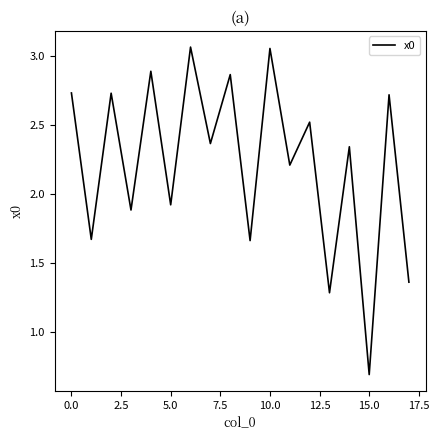

What is the minimum value shown in the chart?

0.7